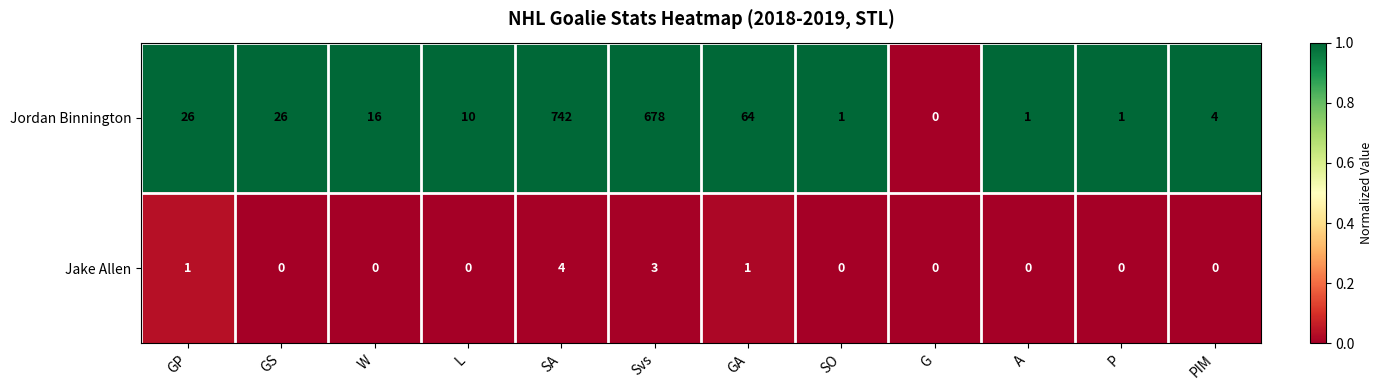

Reading left to right, extract all data points from this chart.

Jordan Binnington: GP=26	GS=26	W=16	L=10	SA=742	Svs=678	GA=64	SO=1	G=0	A=1	P=1	PIM=4
Jake Allen: GP=1	GS=0	W=0	L=0	SA=4	Svs=3	GA=1	SO=0	G=0	A=0	P=0	PIM=0